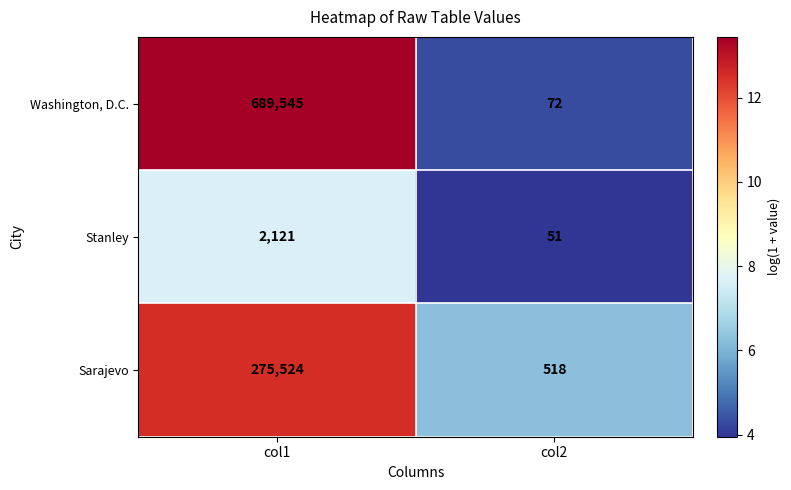

What is the maximum value shown in the chart?

689545